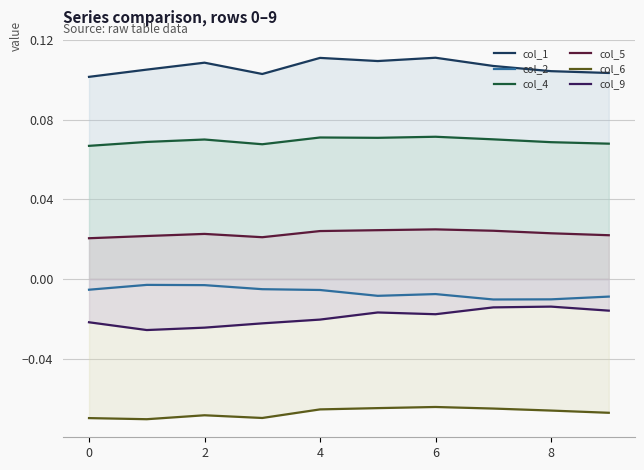

Does the chart display data point markers on the line(s)?

No